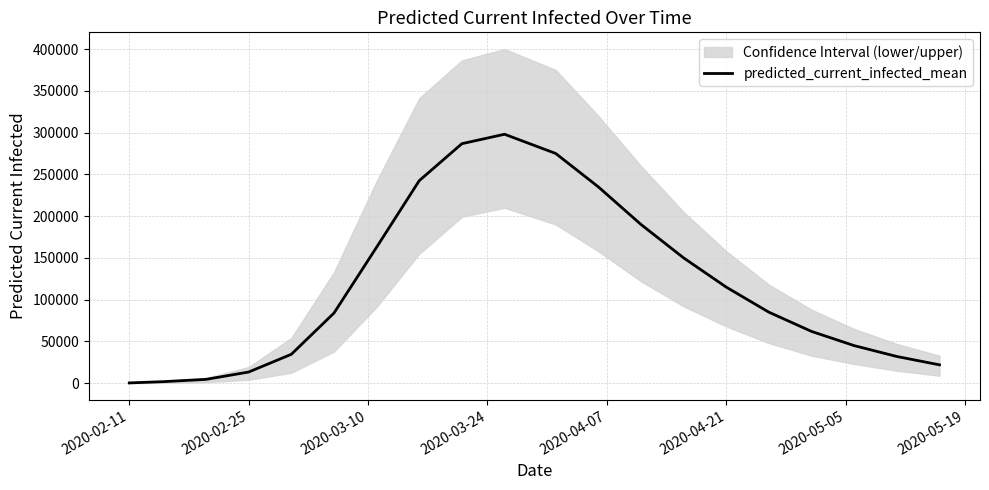

The value at 2020-04-21 is 41425. True or false?

False